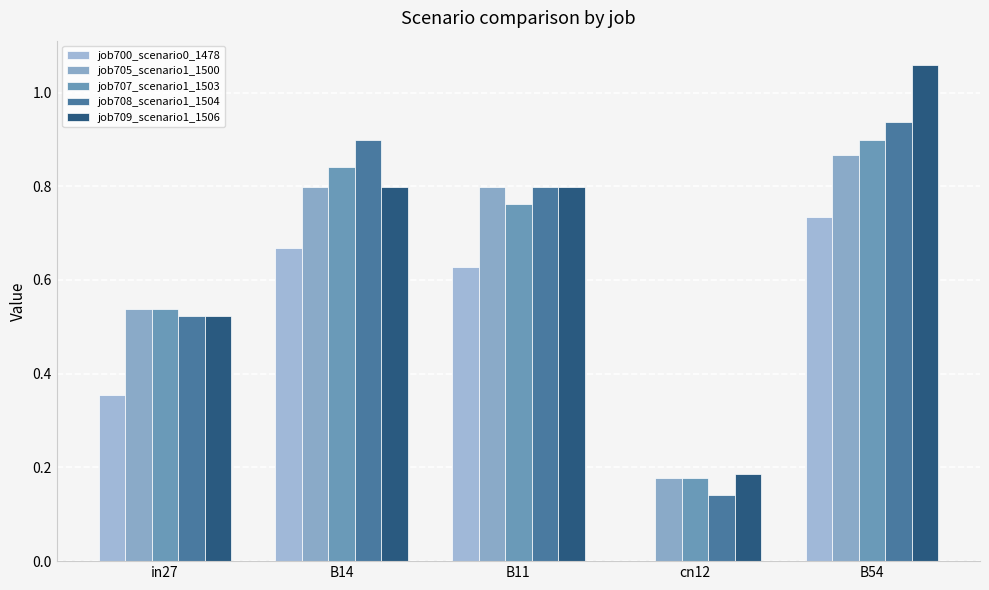

Reading left to right, extract all data points from this chart.

job700_scenario0_1478: in27=0.4	B14=0.7	B11=0.6	cn12=0.0	B54=0.7
job705_scenario1_1500: in27=0.5	B14=0.8	B11=0.8	cn12=0.2	B54=0.9
job707_scenario1_1503: in27=0.5	B14=0.8	B11=0.8	cn12=0.2	B54=0.9
job708_scenario1_1504: in27=0.5	B14=0.9	B11=0.8	cn12=0.1	B54=0.9
job709_scenario1_1506: in27=0.5	B14=0.8	B11=0.8	cn12=0.2	B54=1.1